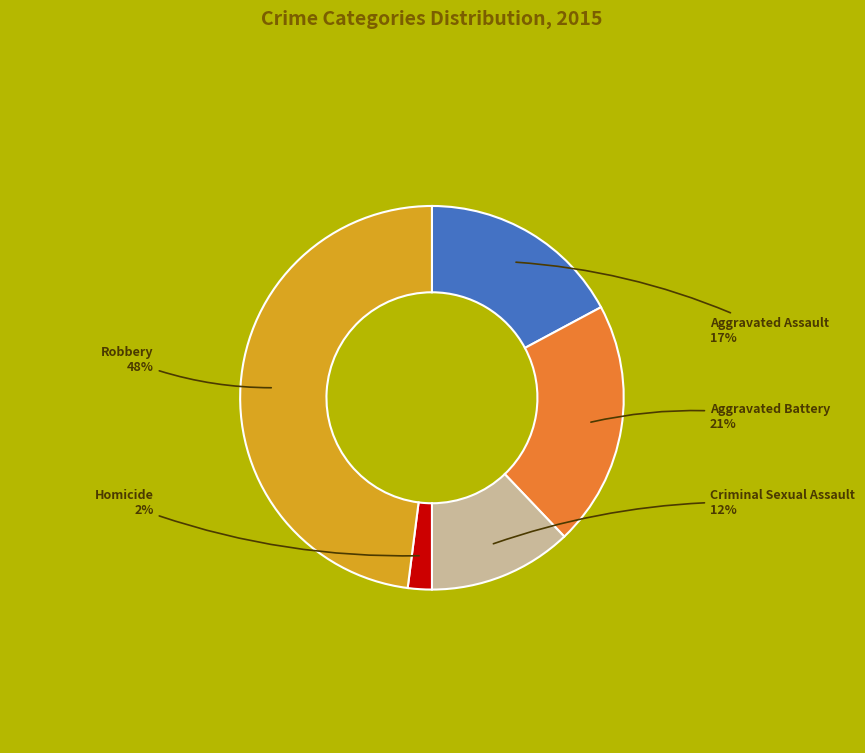

To the nearest percent, what is the difference between the Aggravated Assault and Aggravated Battery slice percentages?

4%